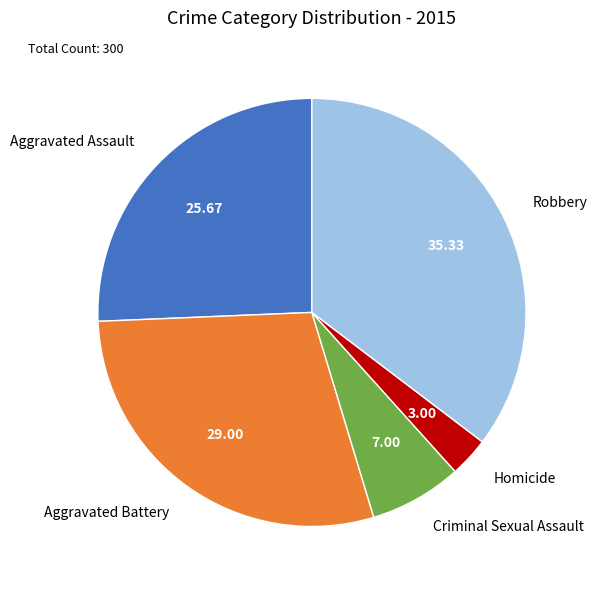

What is the ratio of the value at Aggravated Assault to the value at Criminal Sexual Assault?

3.7